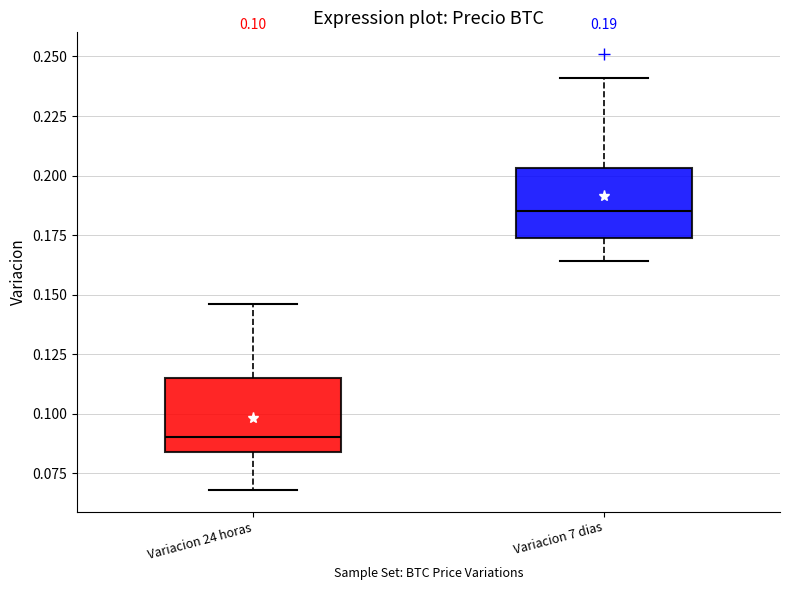

Which box has the highest median line?

Variacion 7 dias